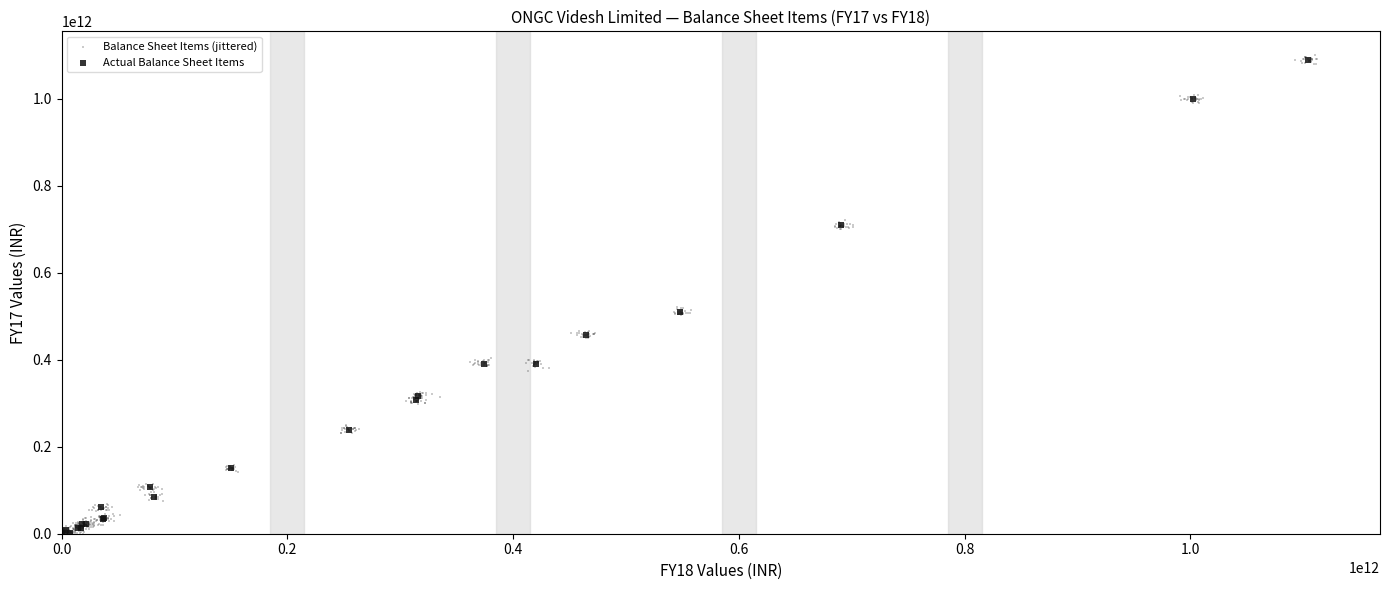

Which series has the largest Y range (max minus min)?

Balance Sheet Items (jittered)